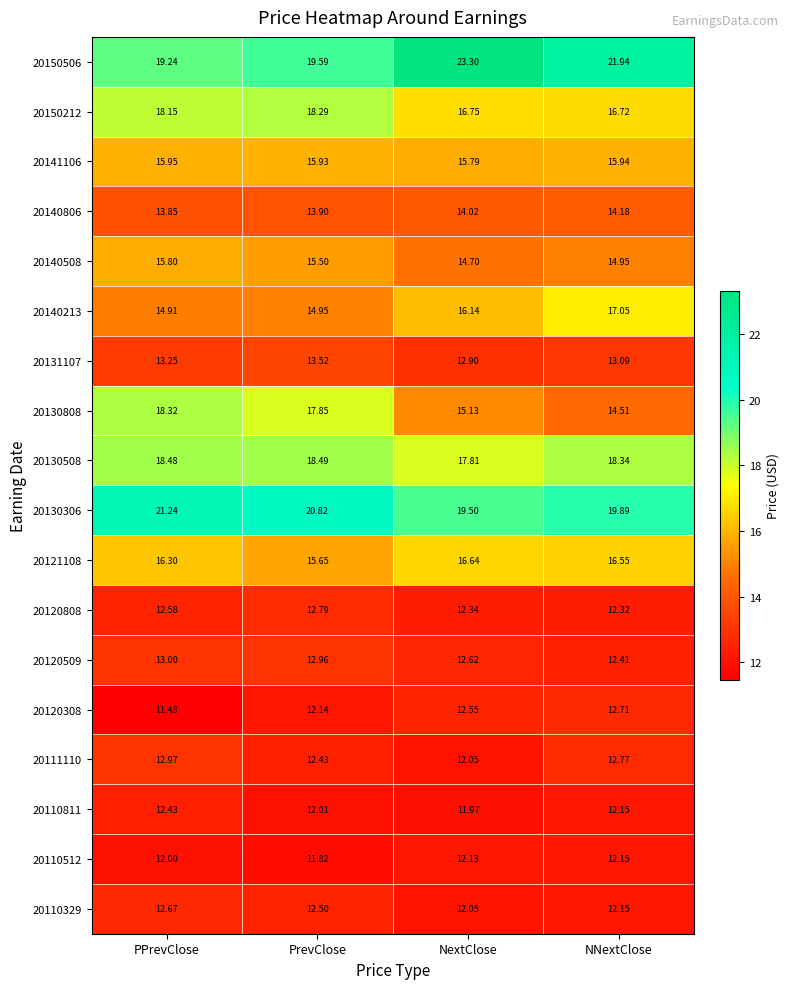

Where does the 20120308 series first go above 12?

PrevClose